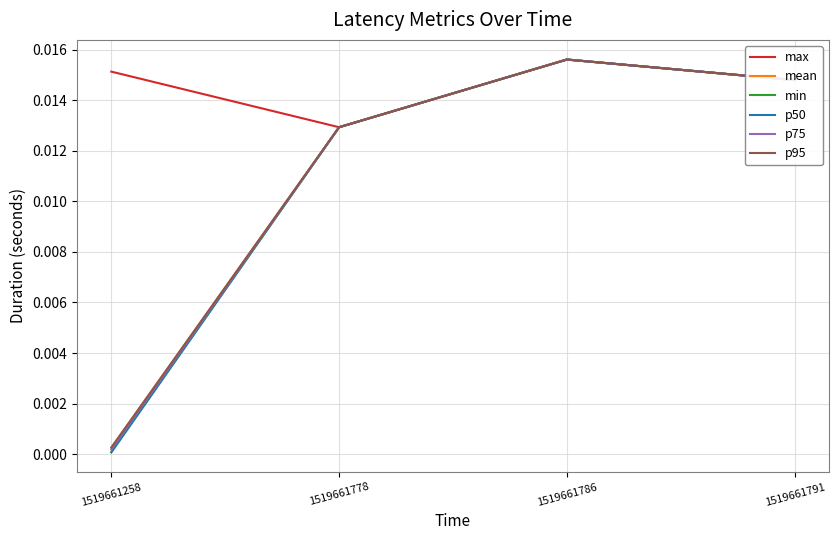

What are all the series names shown in the legend?

max, mean, min, p50, p75, p95